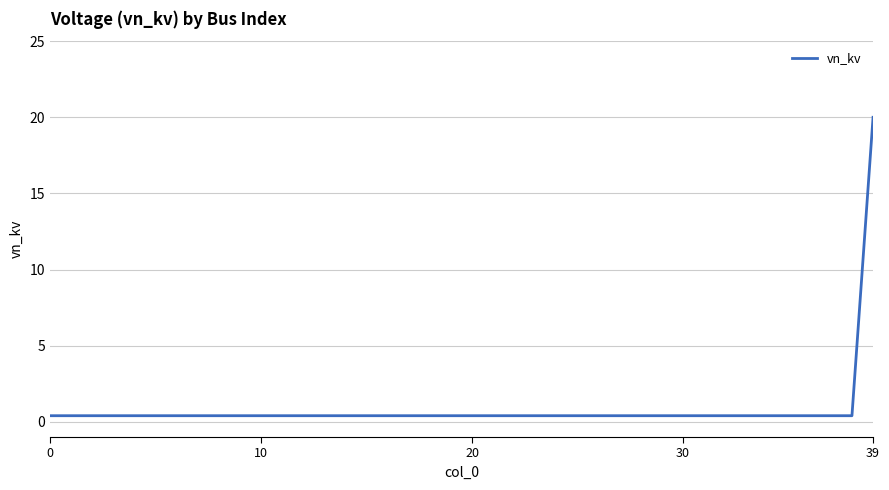

Does the chart have visible grid lines?

Yes